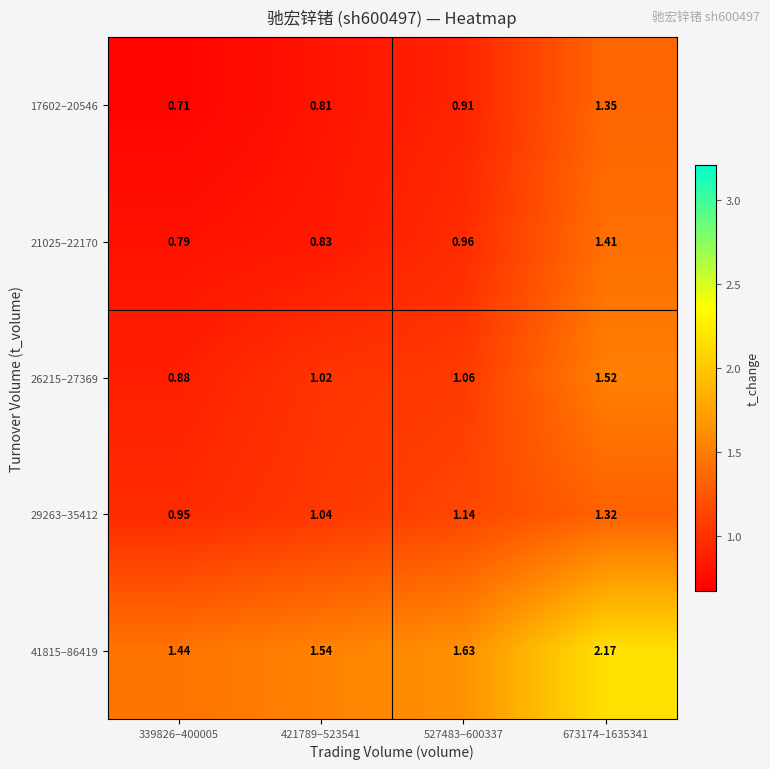

Which category has the lowest value across all series?

339826–400005